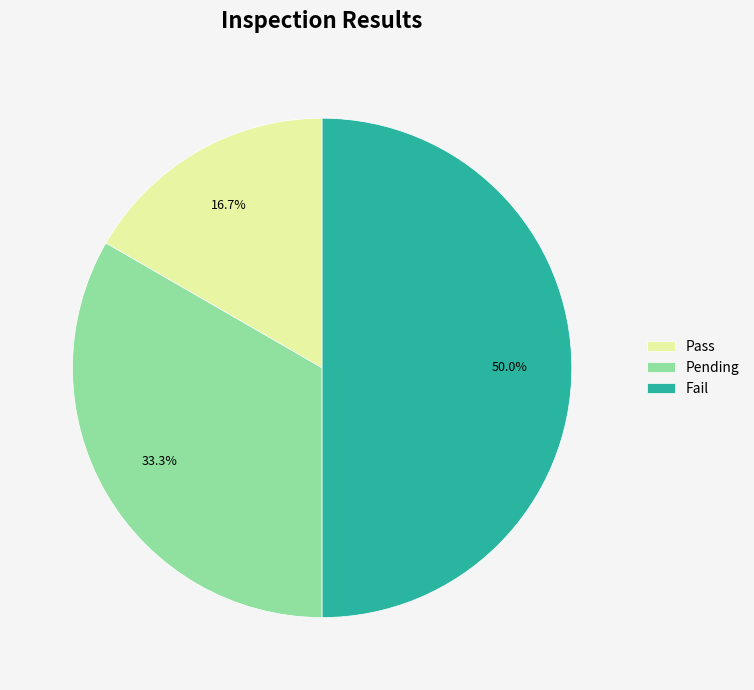

Is Pass the majority of the pie?

No